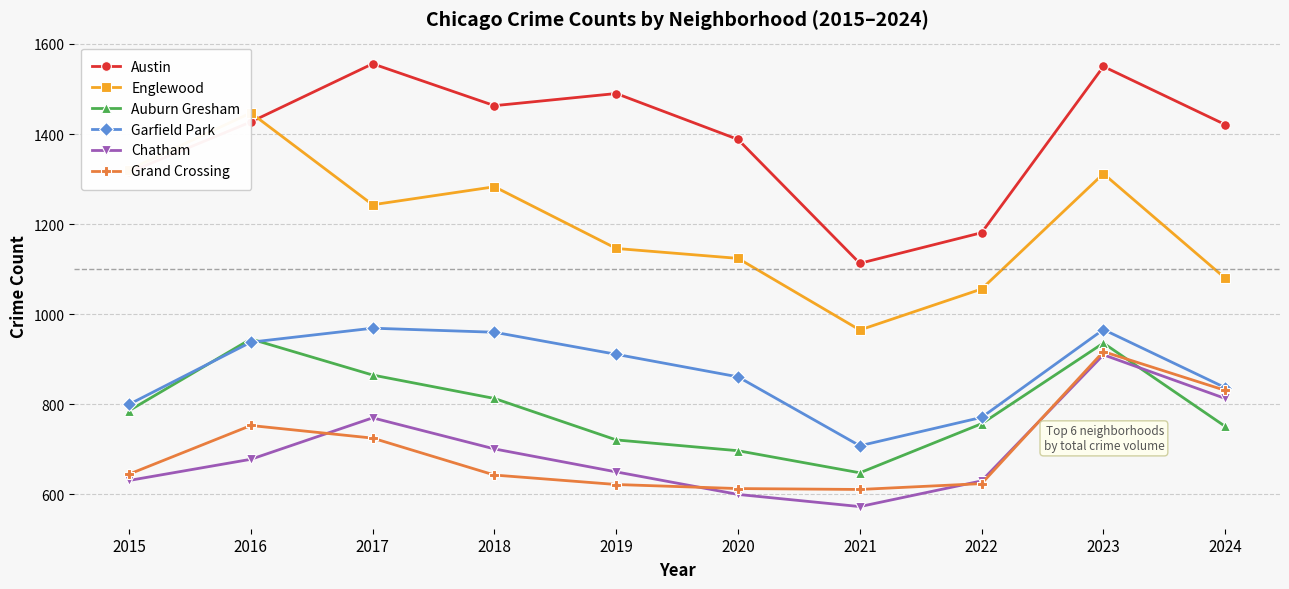

At 2022, list the series in order from largest to smallest.

Austin, Englewood, Garfield Park, Auburn Gresham, Chatham, Grand Crossing